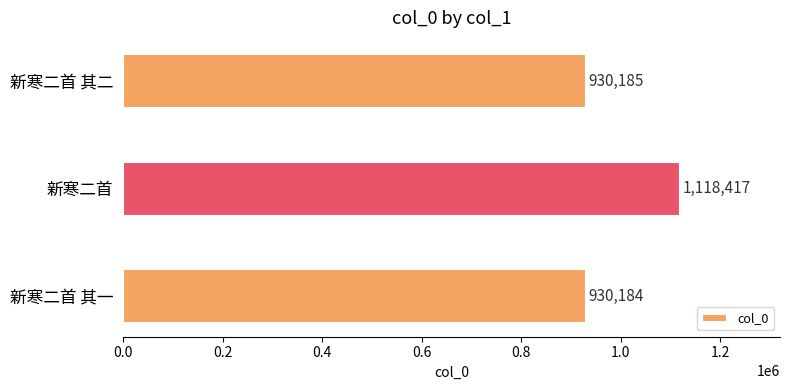

Which category has the lowest value across all series?

新寒二首 其一